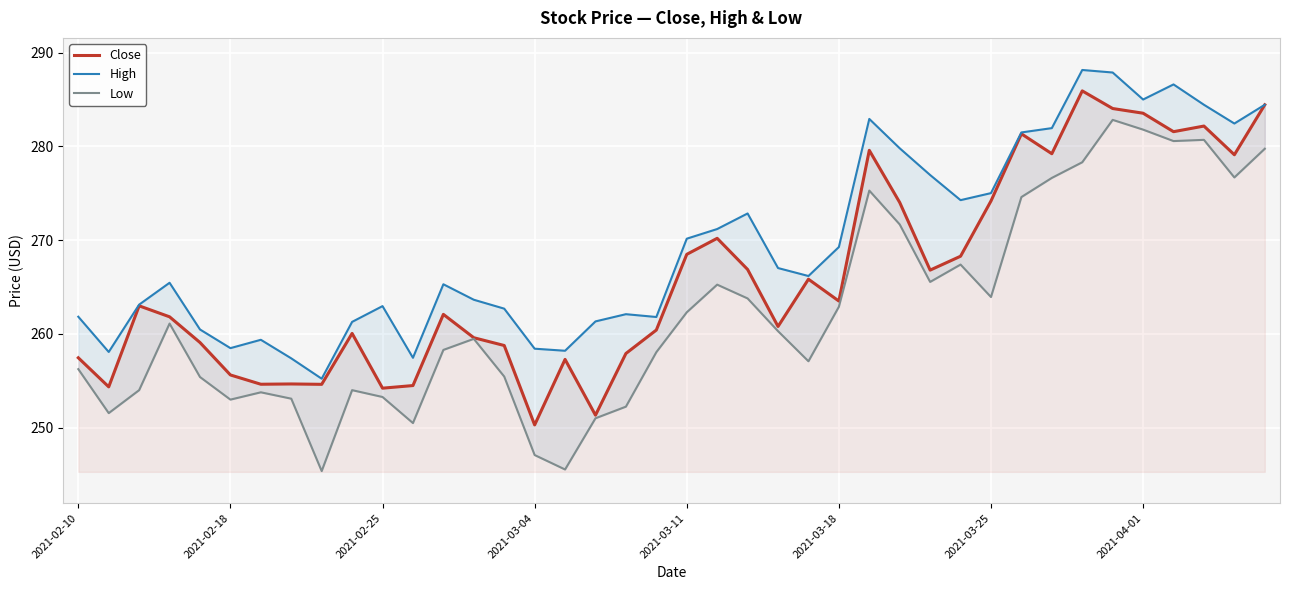

True or false: Close has a value of 72.5 at 2021-03-11.

False